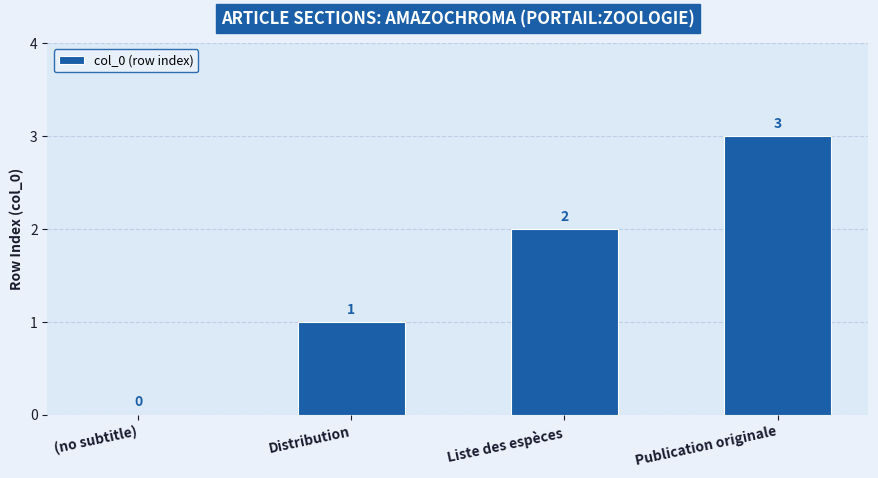

True or false: the data shows 4 at Publication originale.

False